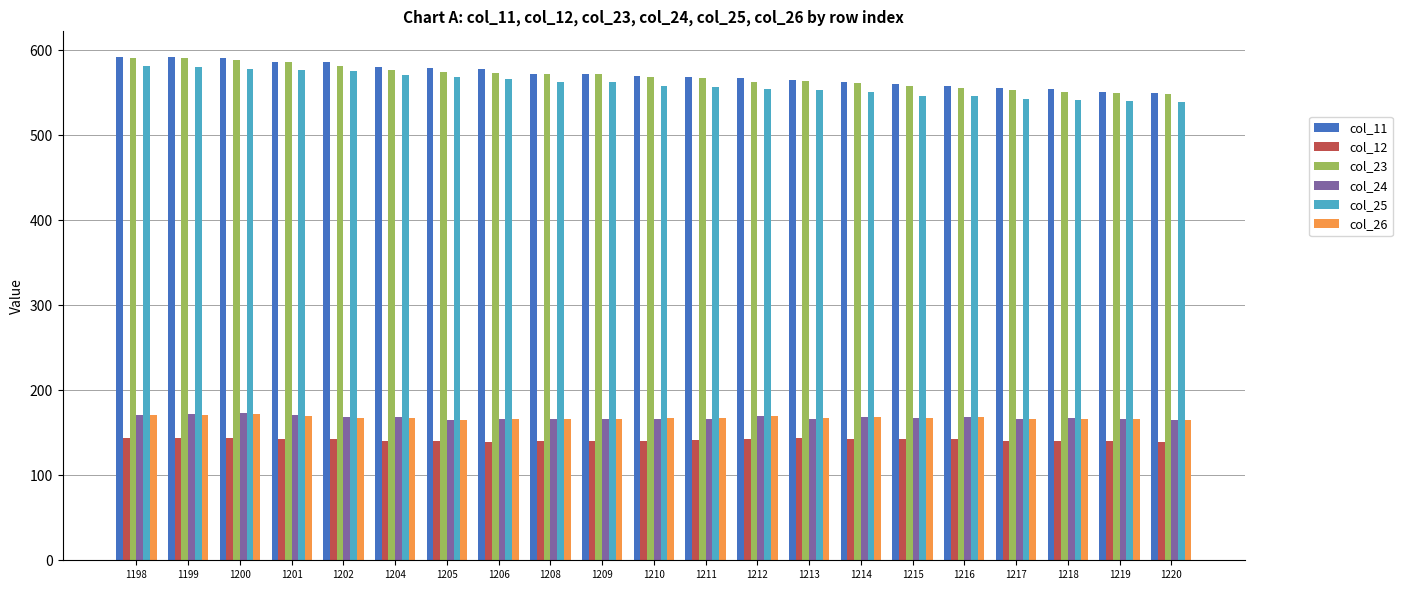

What is the average value of the col_12 series?

141.6